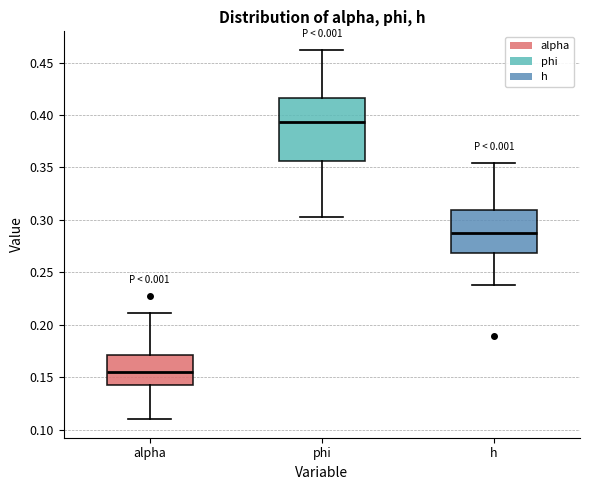

Where does the median line of the box for phi sit on the y-axis? The values are not printed on the chart, so give them approximately, as read against the axis.

0.395